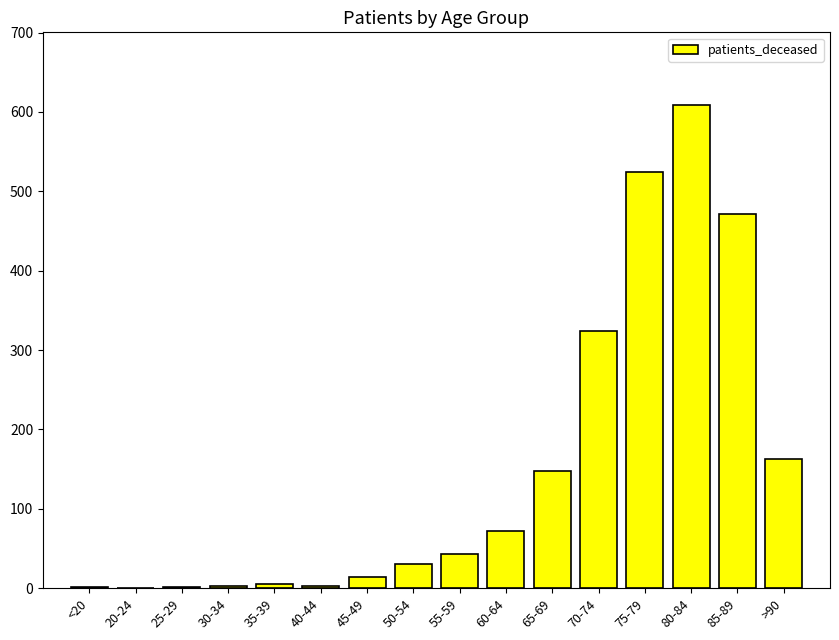

Approximately how many times larger is the value at 75-79 compared to 80-84?

0.9